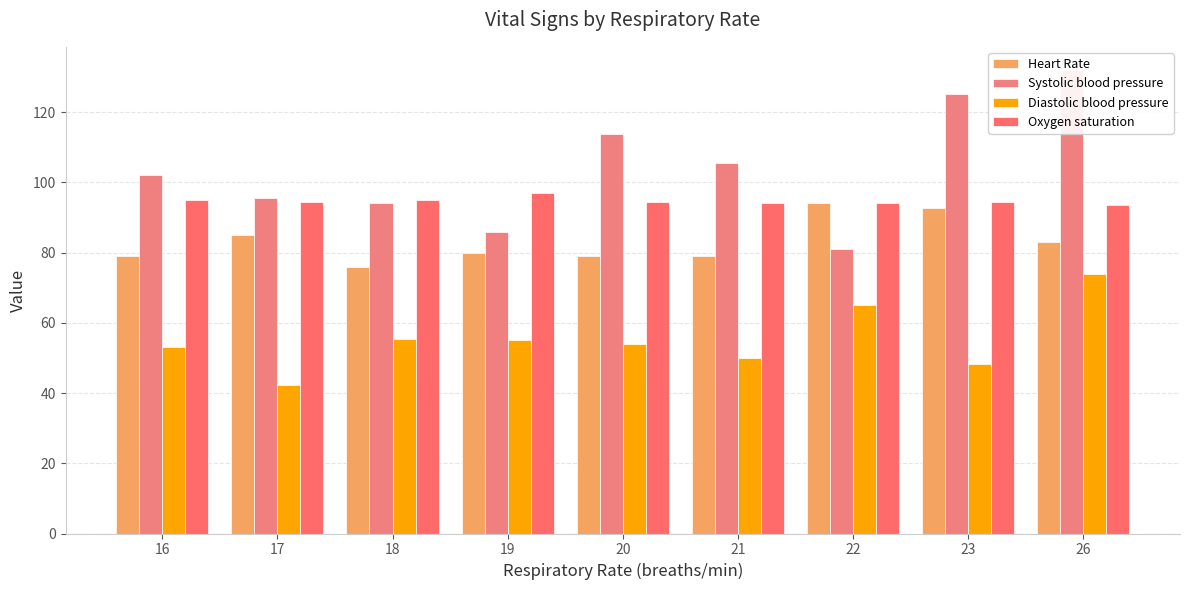

What is the spread (max minus min) of values at 21?

55.5